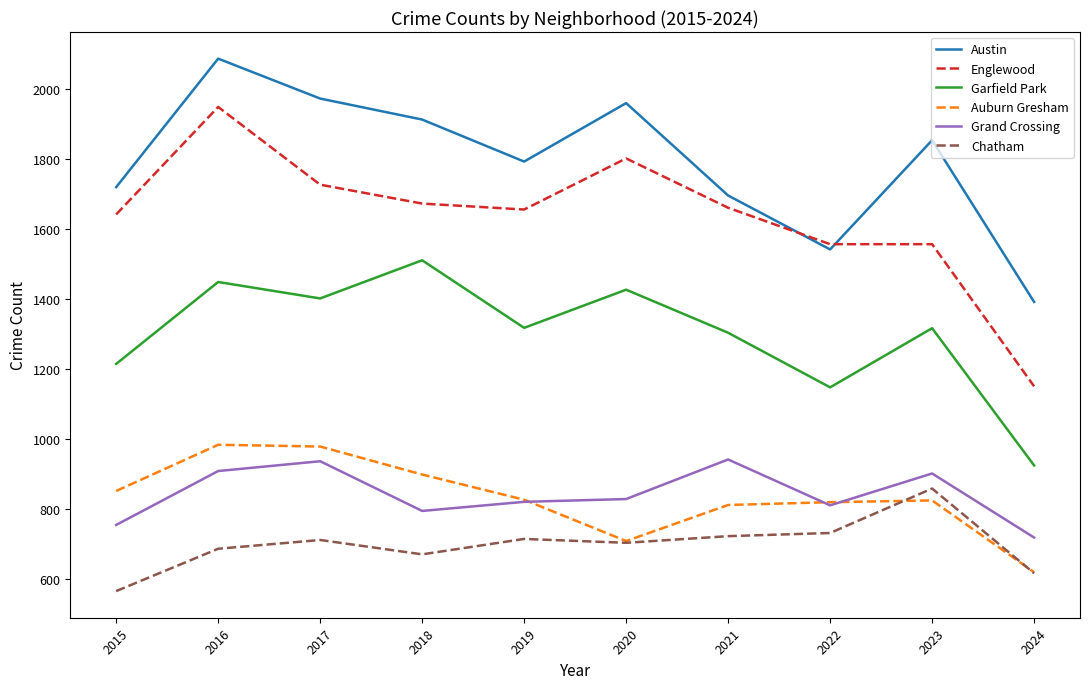

The Englewood series shows 1655 at 2019. True or false?

True